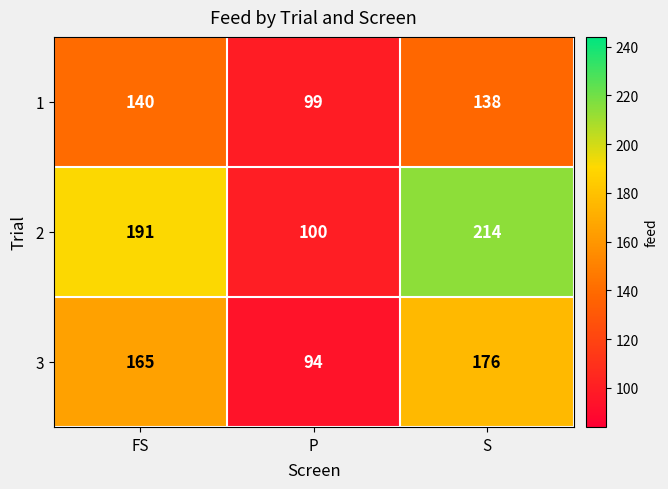

Count the 2 values in the range 100 to 214.

3